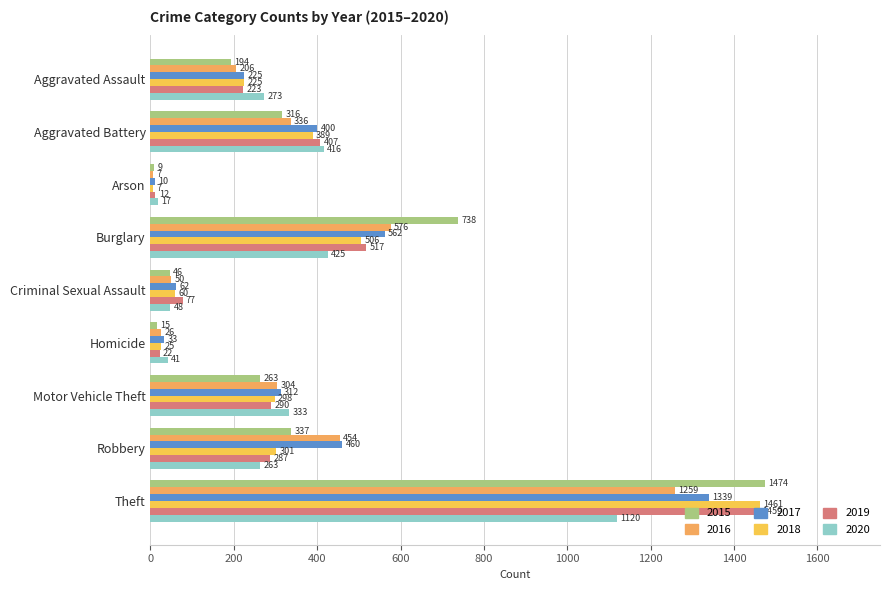

Reading left to right, extract all data points from this chart.

2015: Aggravated Assault=194	Aggravated Battery=316	Arson=9	Burglary=738	Criminal Sexual Assault=46	Homicide=15	Motor Vehicle Theft=263	Robbery=337	Theft=1474
2016: Aggravated Assault=206	Aggravated Battery=336	Arson=7	Burglary=576	Criminal Sexual Assault=50	Homicide=26	Motor Vehicle Theft=304	Robbery=454	Theft=1259
2017: Aggravated Assault=225	Aggravated Battery=400	Arson=10	Burglary=562	Criminal Sexual Assault=62	Homicide=33	Motor Vehicle Theft=312	Robbery=460	Theft=1339
2018: Aggravated Assault=225	Aggravated Battery=389	Arson=7	Burglary=506	Criminal Sexual Assault=60	Homicide=25	Motor Vehicle Theft=298	Robbery=301	Theft=1461
2019: Aggravated Assault=223	Aggravated Battery=407	Arson=12	Burglary=517	Criminal Sexual Assault=77	Homicide=22	Motor Vehicle Theft=290	Robbery=287	Theft=1459
2020: Aggravated Assault=273	Aggravated Battery=416	Arson=17	Burglary=425	Criminal Sexual Assault=48	Homicide=41	Motor Vehicle Theft=333	Robbery=263	Theft=1120